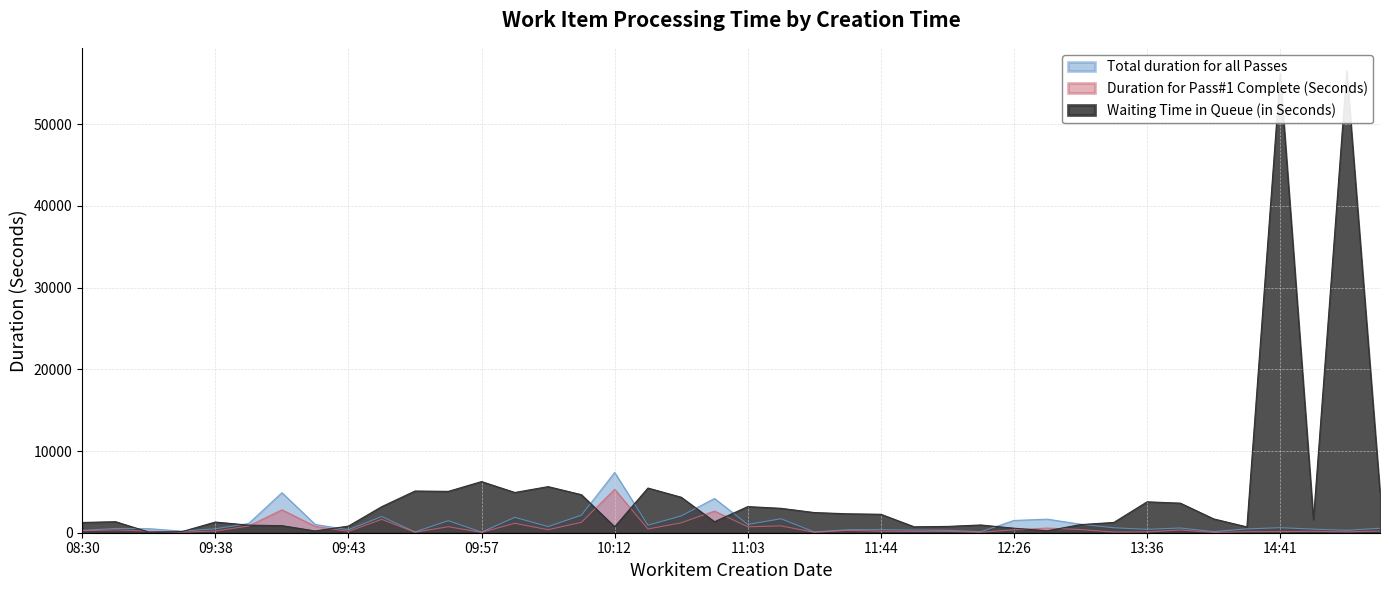

How many data points in Duration for Pass#1 Complete (Seconds) are above 287?

19